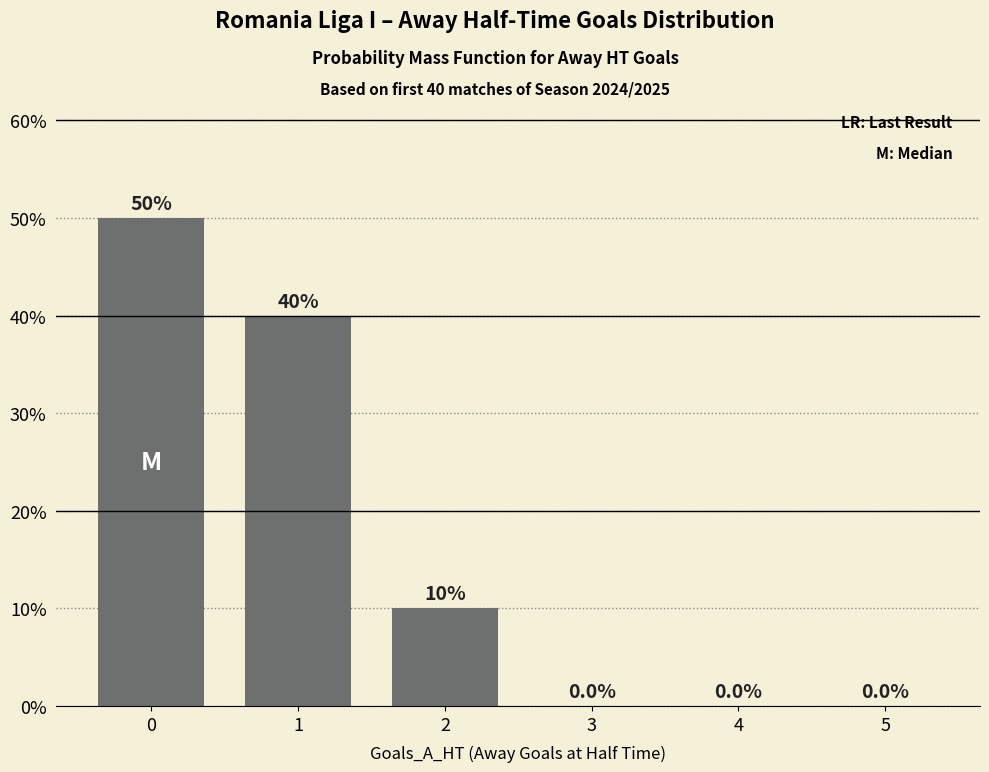

Reading left to right, extract all data points from this chart.

50	40	10	0	0	0